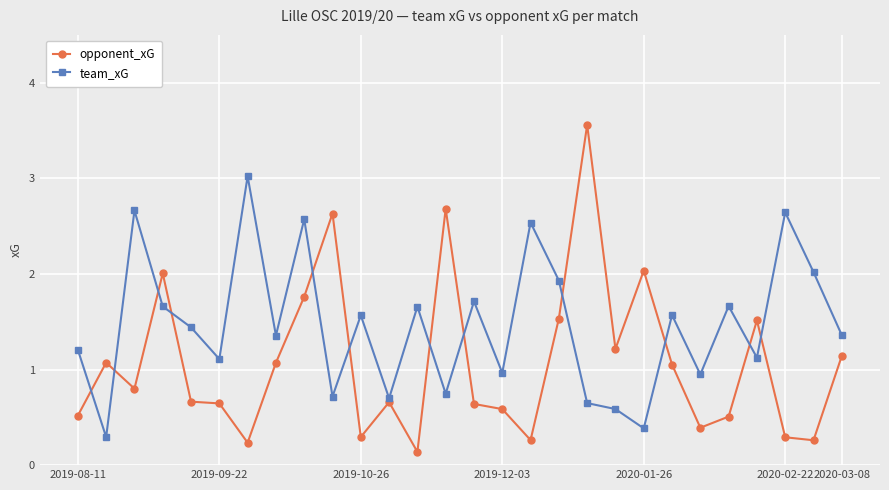

What is the maximum value for team_xG?

3.0